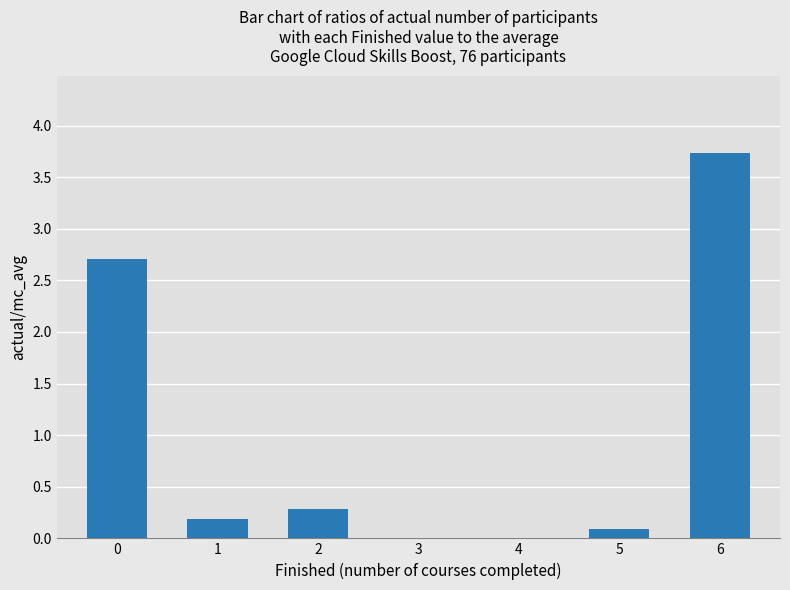

How many data points does each series have?

7